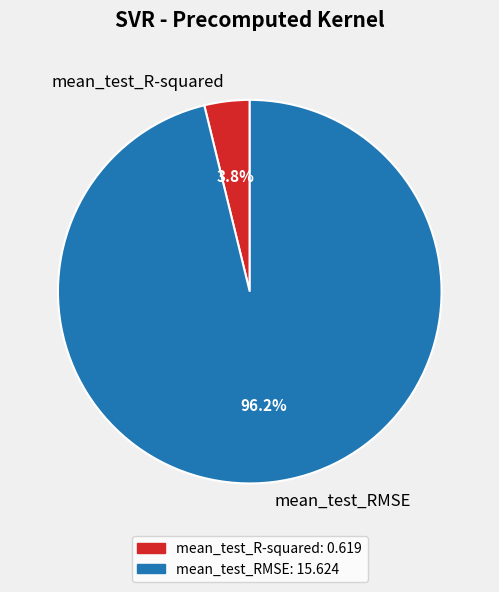

To the nearest percent, what percentage of the pie is mean_test_R-squared?

4%